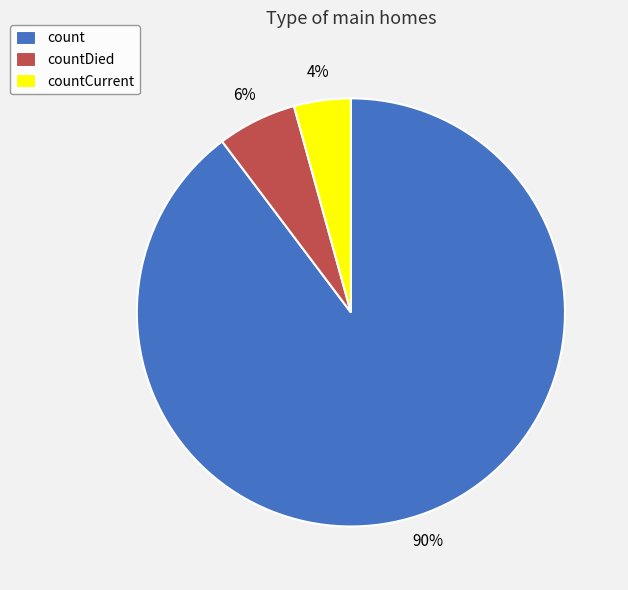

Rank the categories by value from lowest to highest.

countCurrent, countDied, count